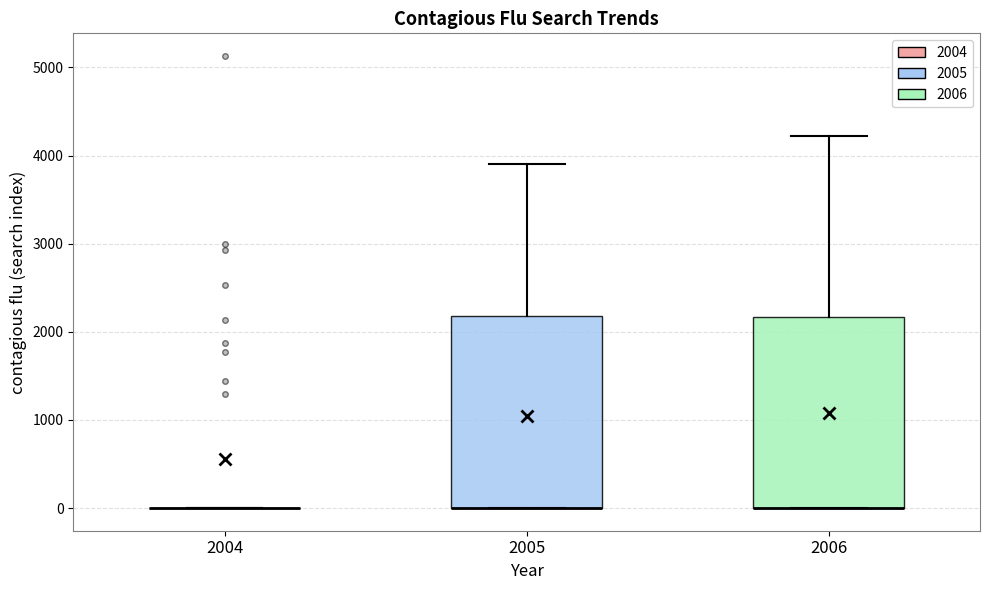

Reading left to right, read every box against the y-axis: the position of its median line, the range the box covers, and the ends of its whiskers. The values are not printed on the chart, so give them approximately, as read against the axis.

2004: box collapsed to a line at 0, whiskers 0 to 0
2005: median 0 (drawn on the box's lower edge), box 0 to 2200, whiskers 0 to 3900
2006: median 0 (drawn on the box's lower edge), box 0 to 2200, whiskers 0 to 4200